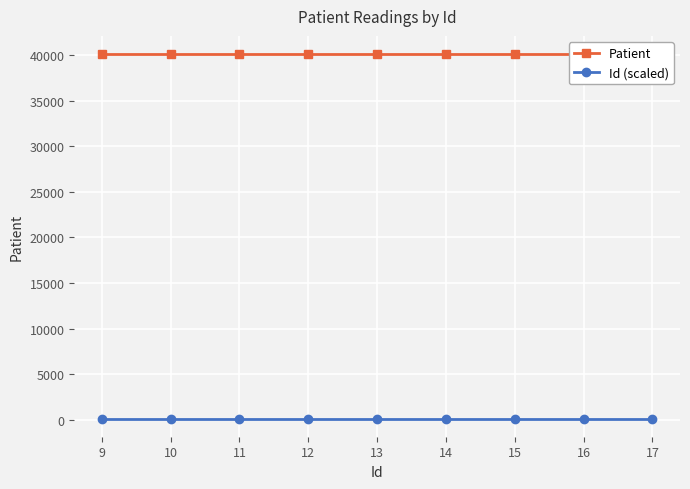

What is the greatest value displayed?

40109.0